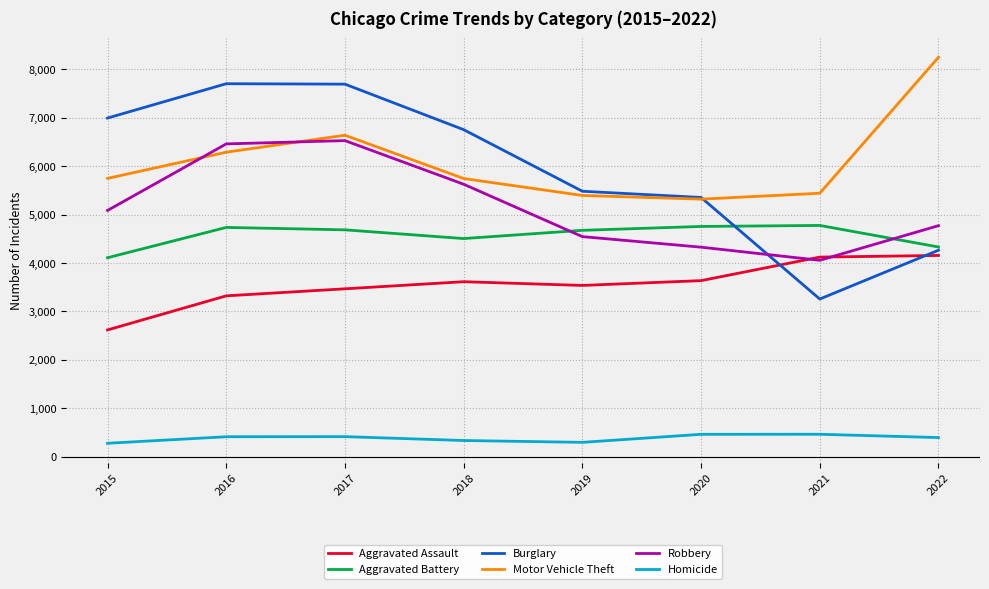

Which series changed the most between 2016 and 2021?

Burglary